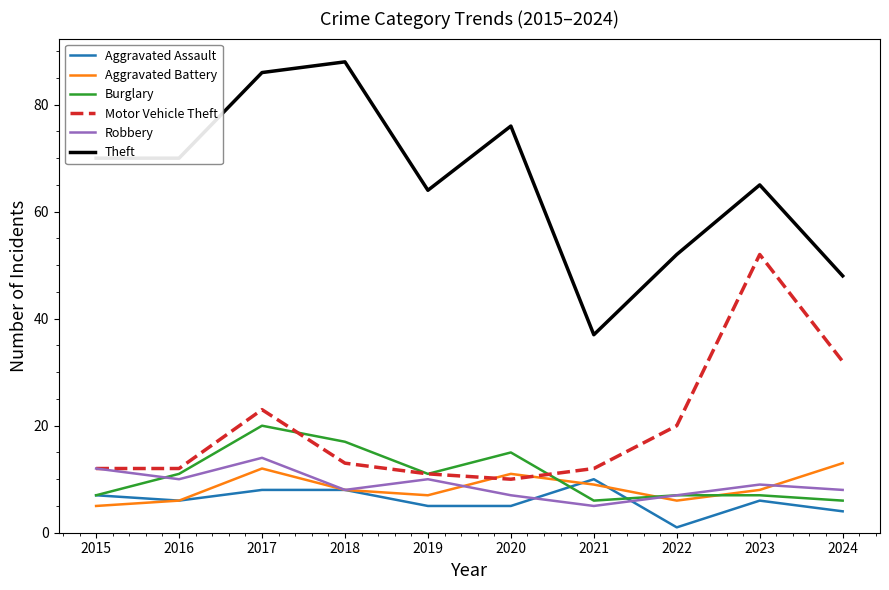

What is the approximate value of Motor Vehicle Theft at 2015, to the nearest 10?

10